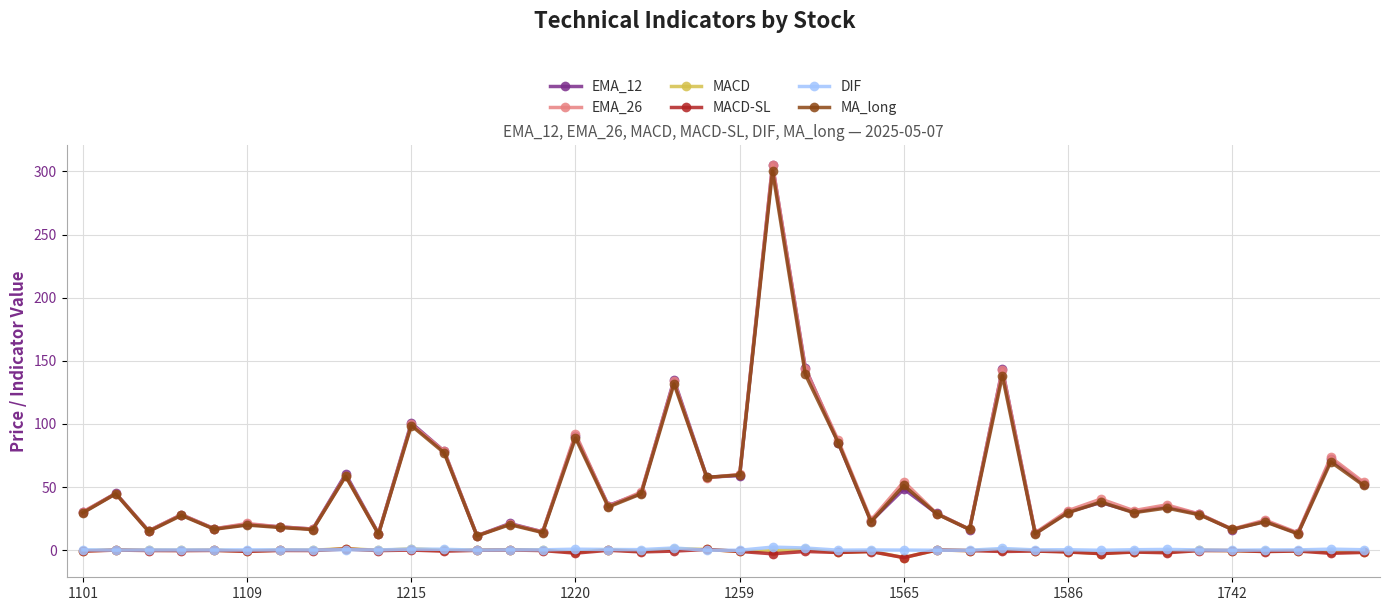

What is the maximum value shown in the chart?

305.2